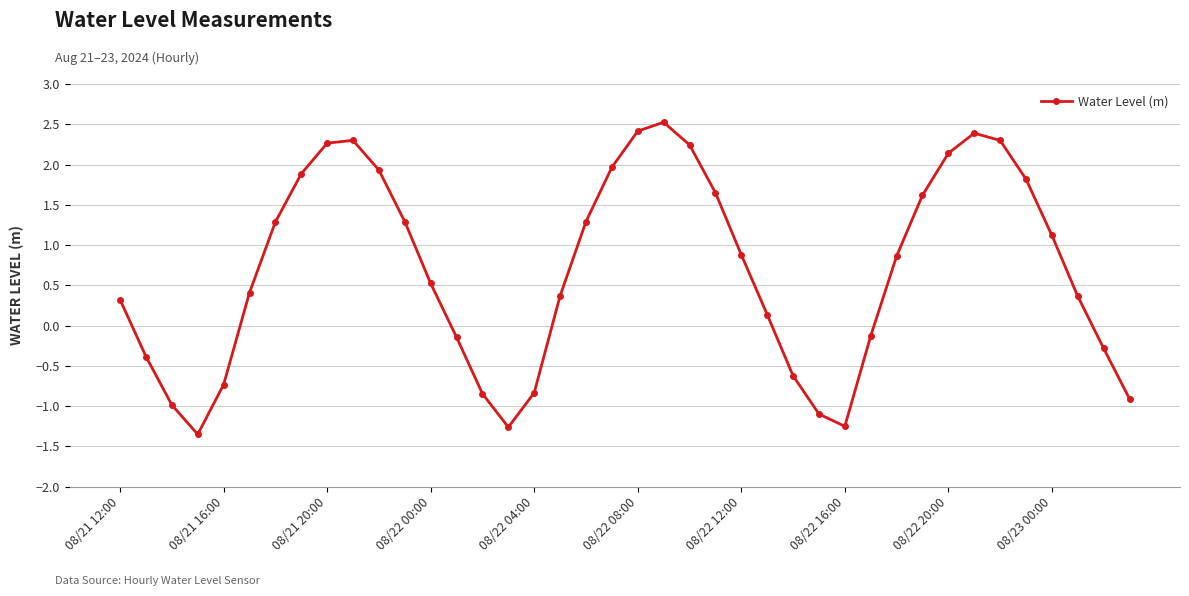

What is the sum of all values?

27.5